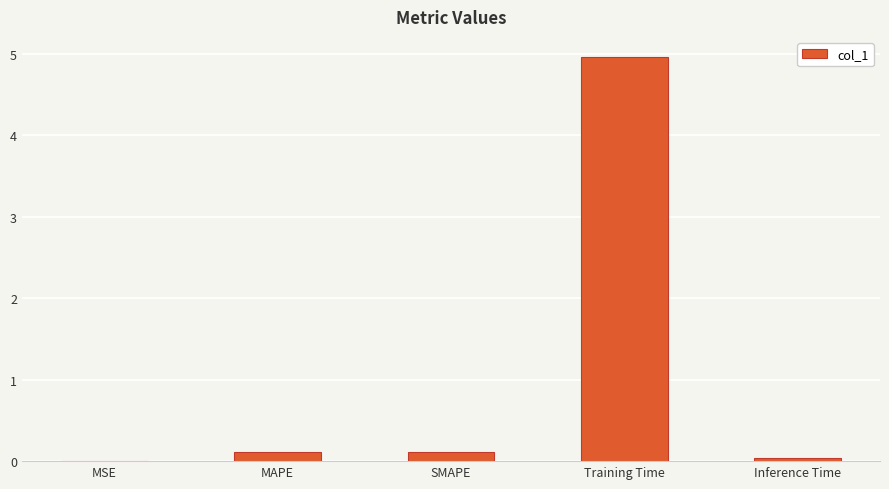

What is the sum of all values?

5.2